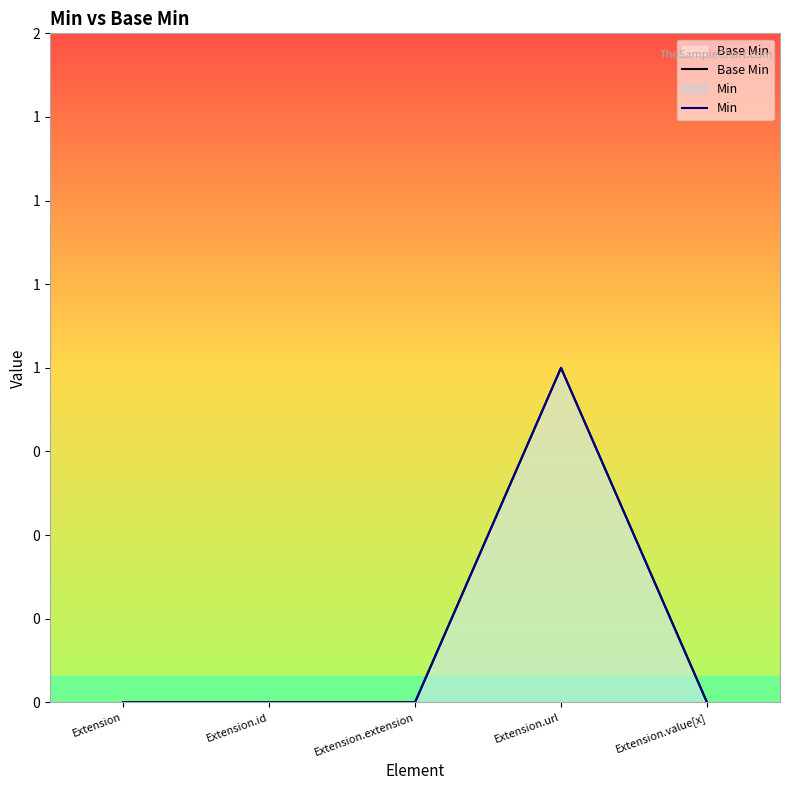

What is the difference between the maximum and minimum values in the Min series?

1